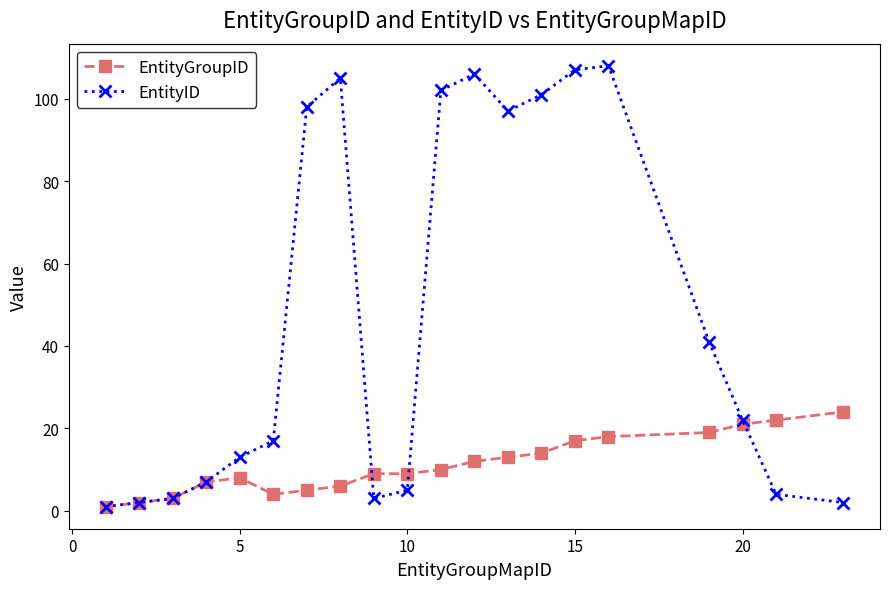

How many lines are shown in the chart?

2